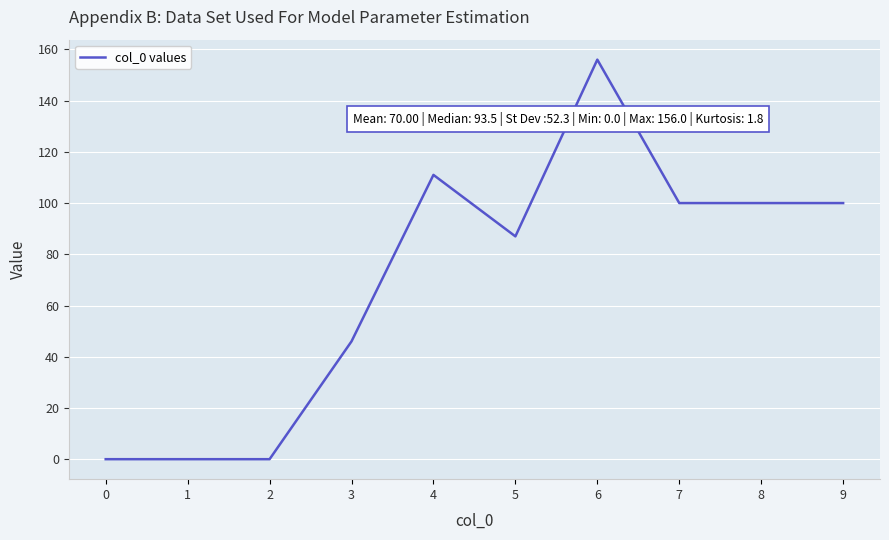

Does the chart display data point markers on the line(s)?

No